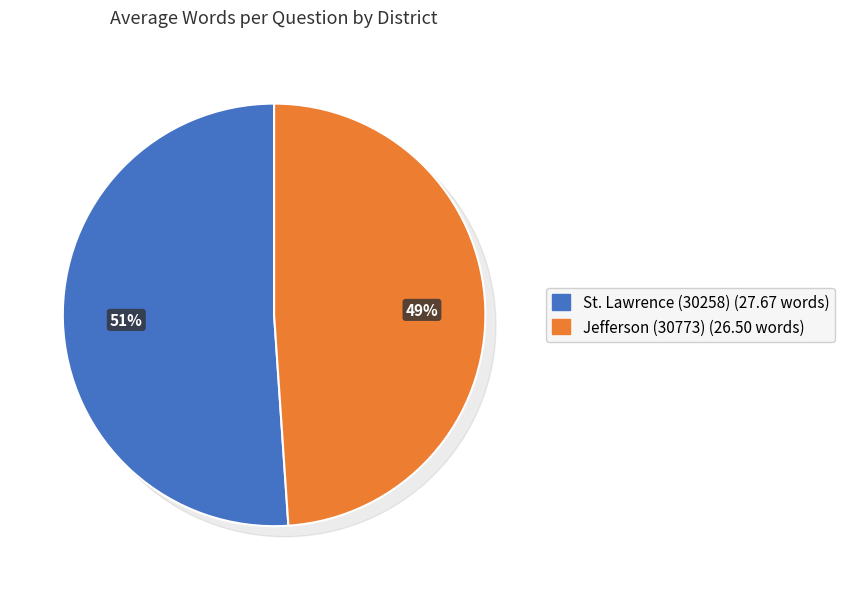

How many segments does this pie chart have?

2